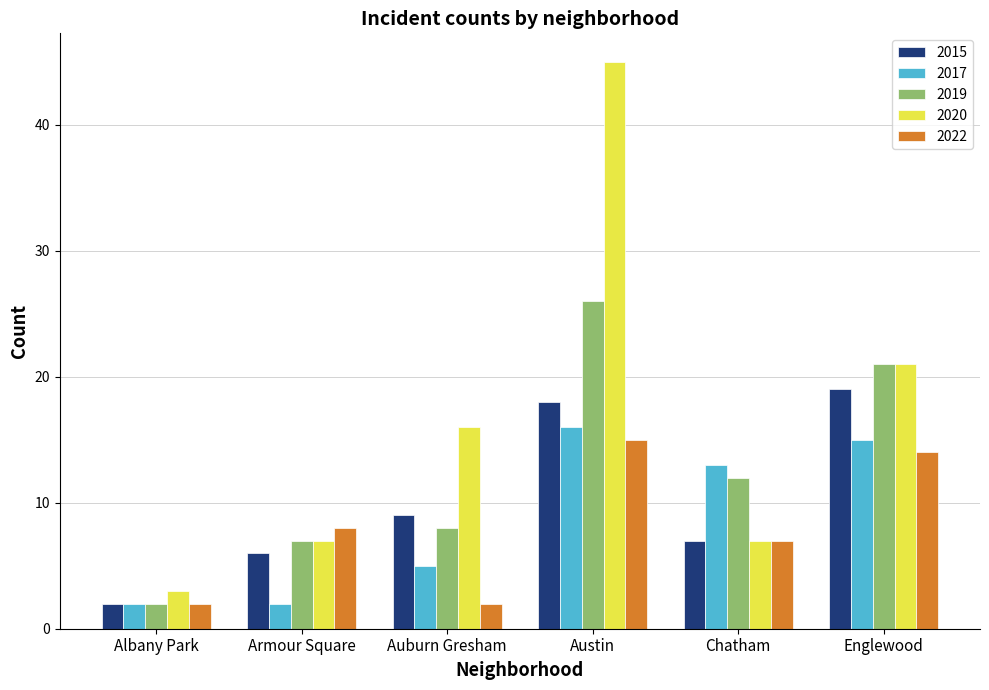

The value of 2015 at Englewood is 29. True or false?

False